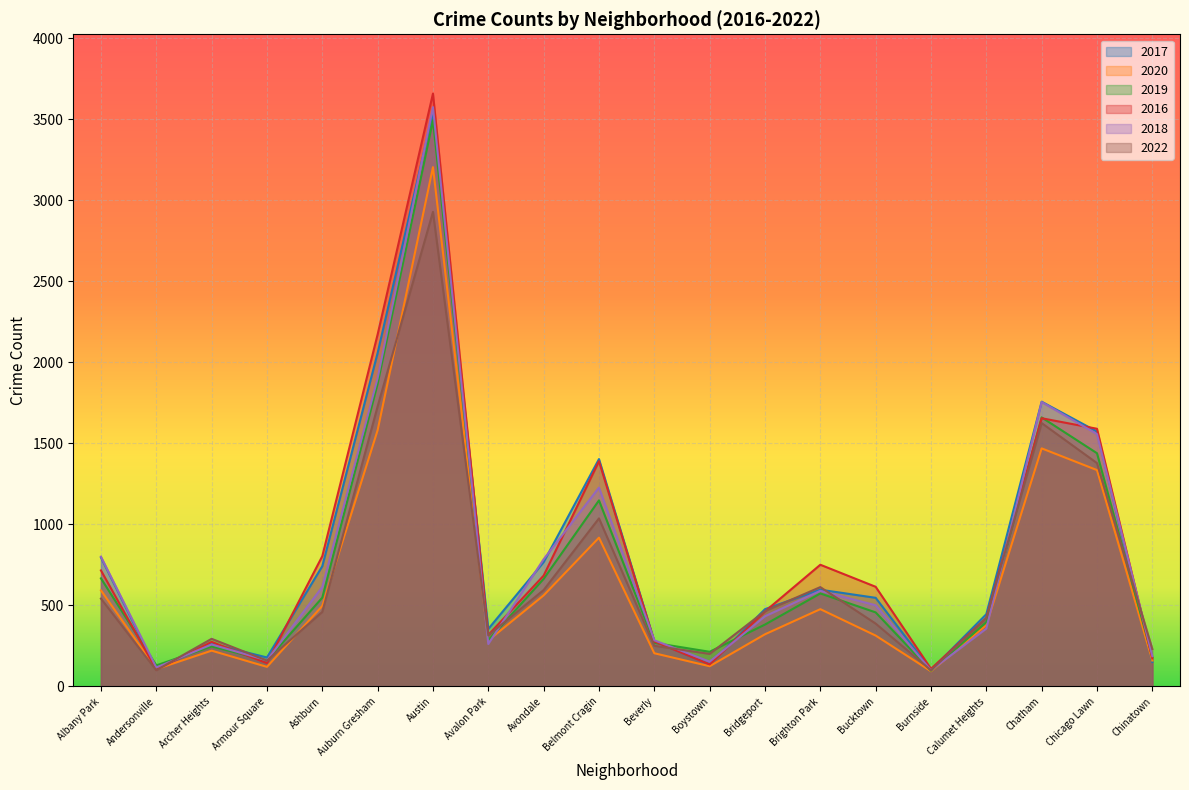

Where does the 2022 series first go above 460?

Albany Park